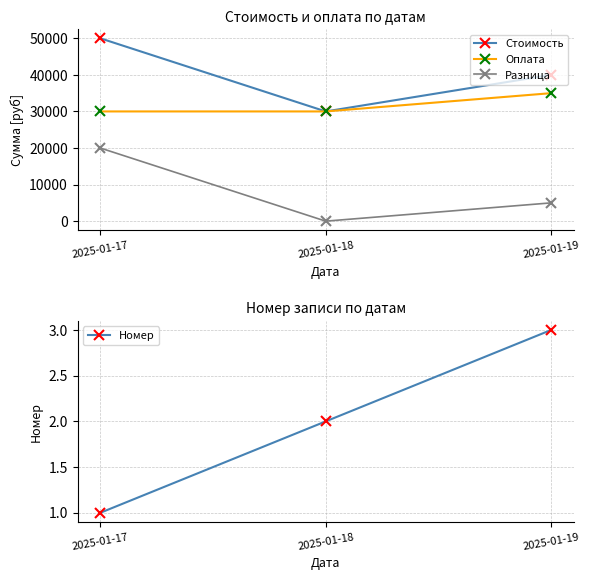

Reading left to right, extract all data points from this chart.

Стоимость: 2025-01-17=50000	2025-01-18=30000	2025-01-19=40000
Оплата: 2025-01-17=30000	2025-01-18=30000	2025-01-19=35000
Разница: 2025-01-17=20000	2025-01-18=0	2025-01-19=5000
Номер: 2025-01-17=1	2025-01-18=2	2025-01-19=3